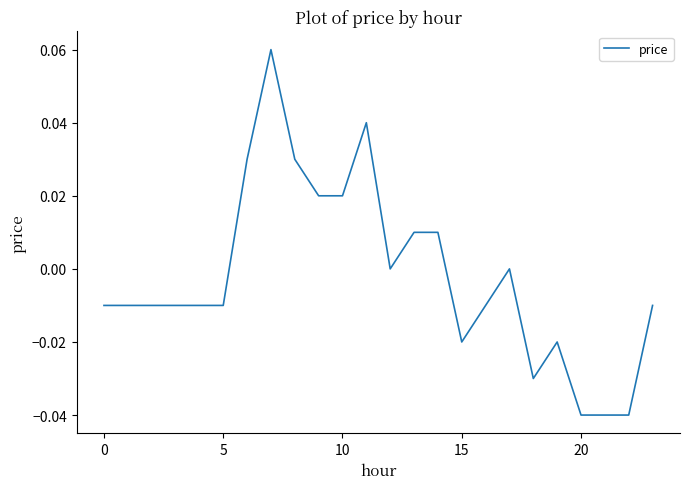

What is the label of the 10th point from the left?

9